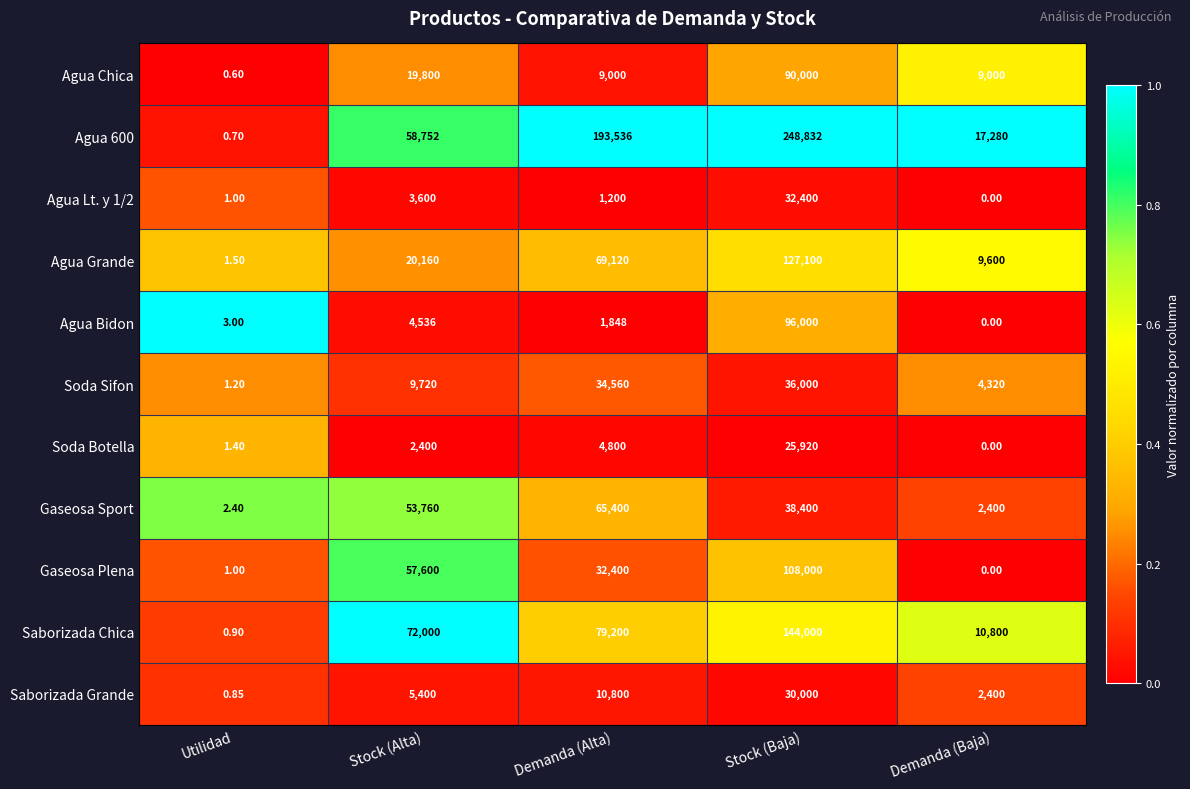

How many distinct data groups are displayed?

11